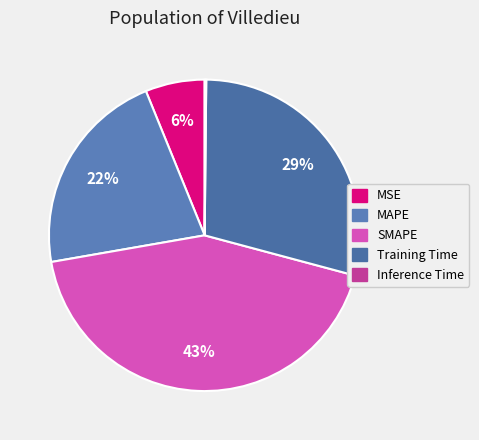

To the nearest percent, what is the average slice percentage?

20%